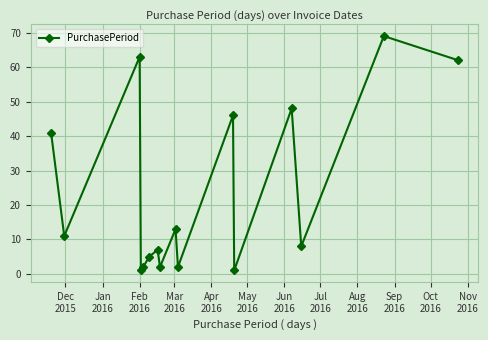

True or false: there are more than 2 points higher than both neighbors.

True